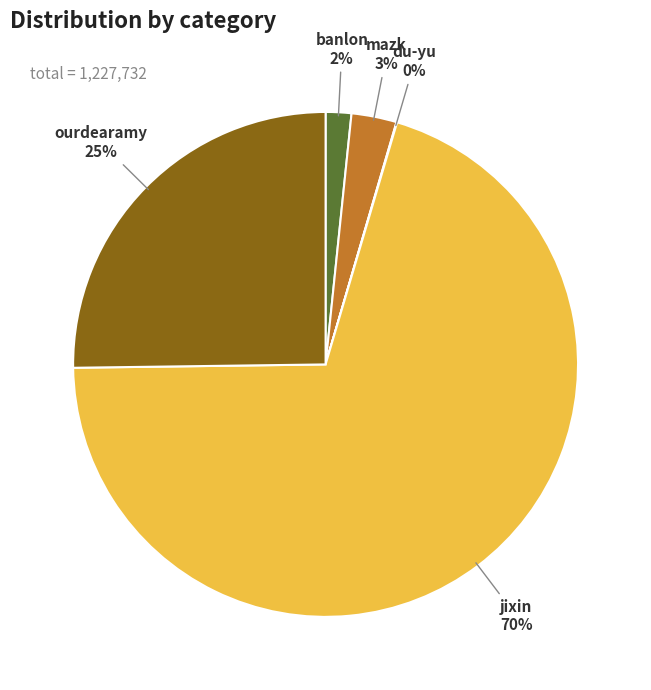

Which has a higher value, banlon or jixin?

jixin